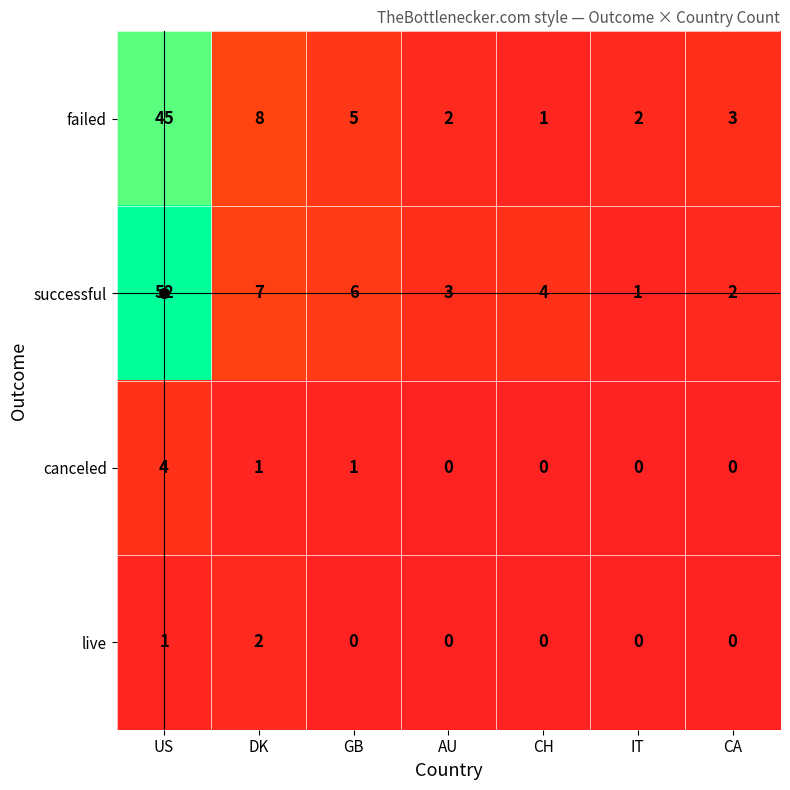

The live series shows 0 at GB. True or false?

True